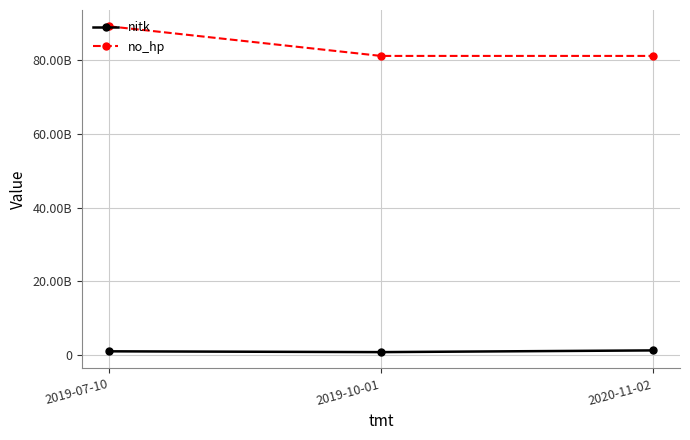

What is the maximum value for nitk?

1234567890